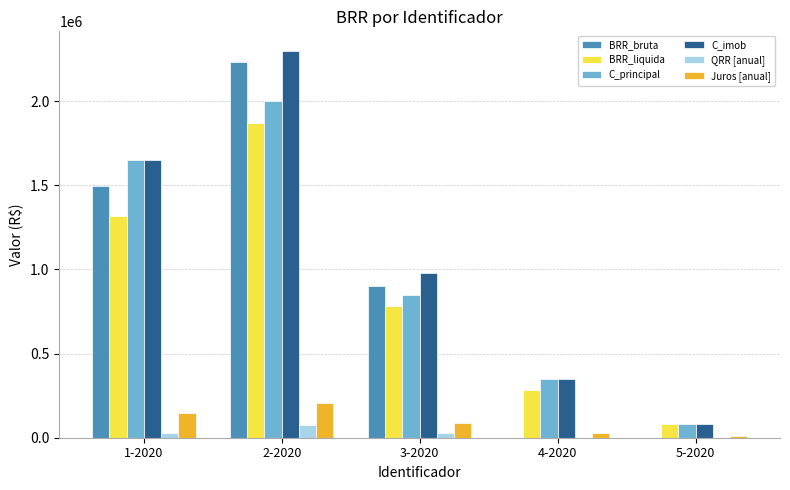

The value of C_imob at 3-2020 is 400546.3. True or false?

False